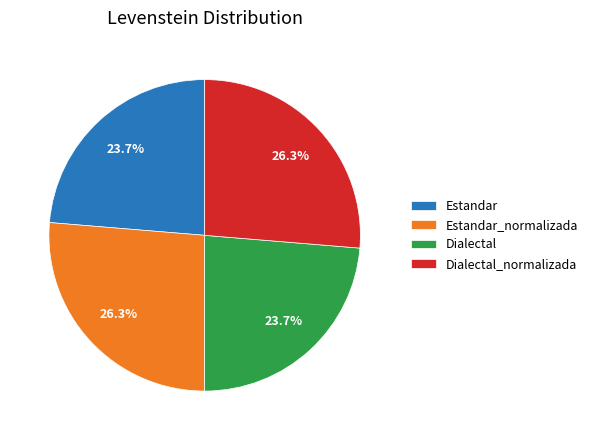

Which has a higher value, Estandar_normalizada or Dialectal?

Estandar_normalizada